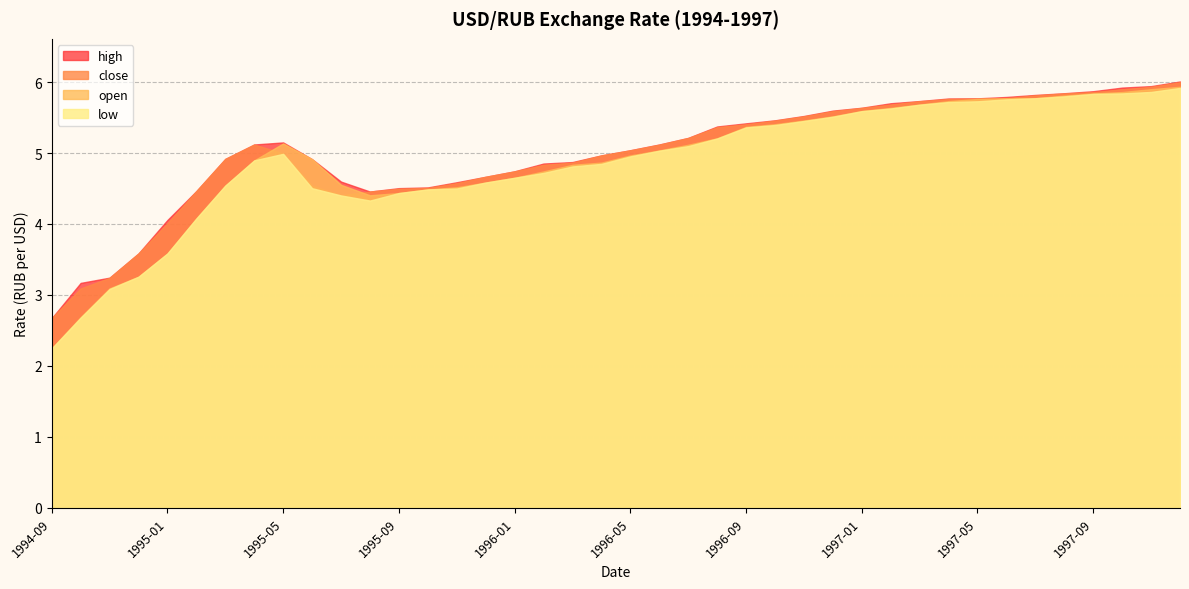

Is the value of open at 1995-08 greater than the value of low at 1994-11?

Yes